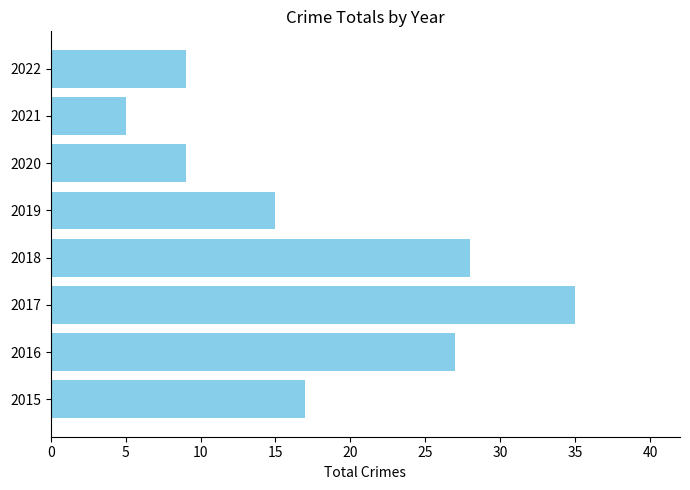

Where is the data nearest to the value 20?

2015